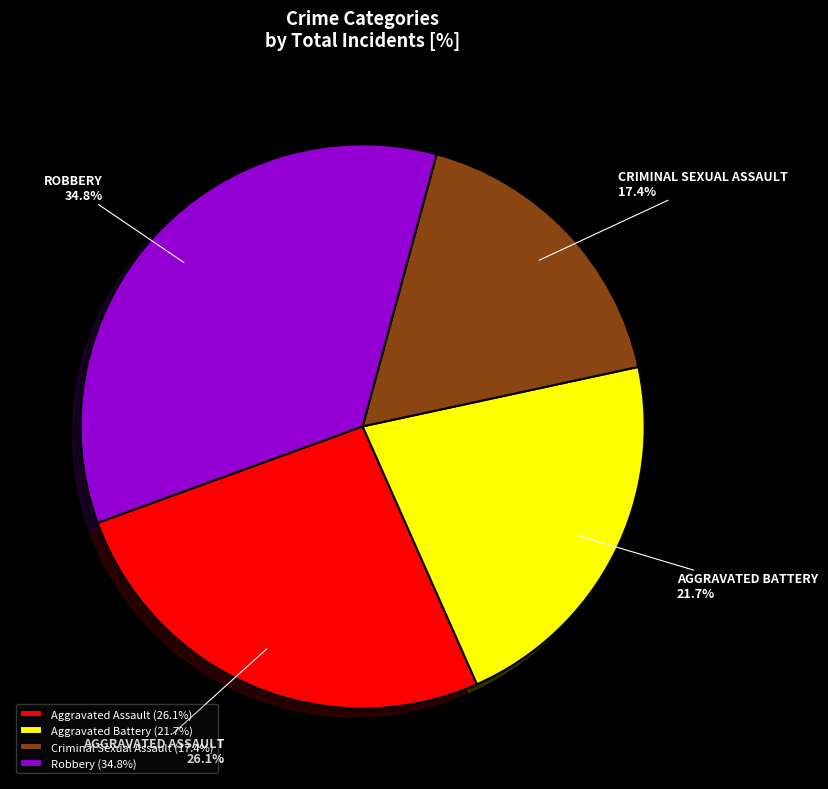

To the nearest percent, what percentage of the pie is Robbery?

35%